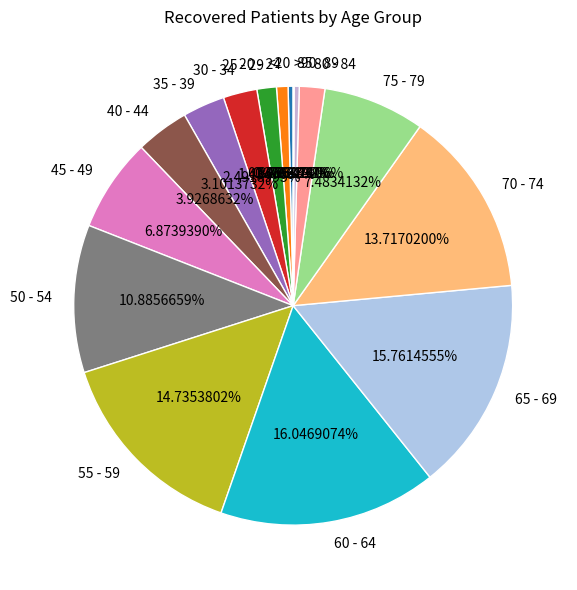

What is the total percentage of 25 - 29 and 50 - 54?

12.3%